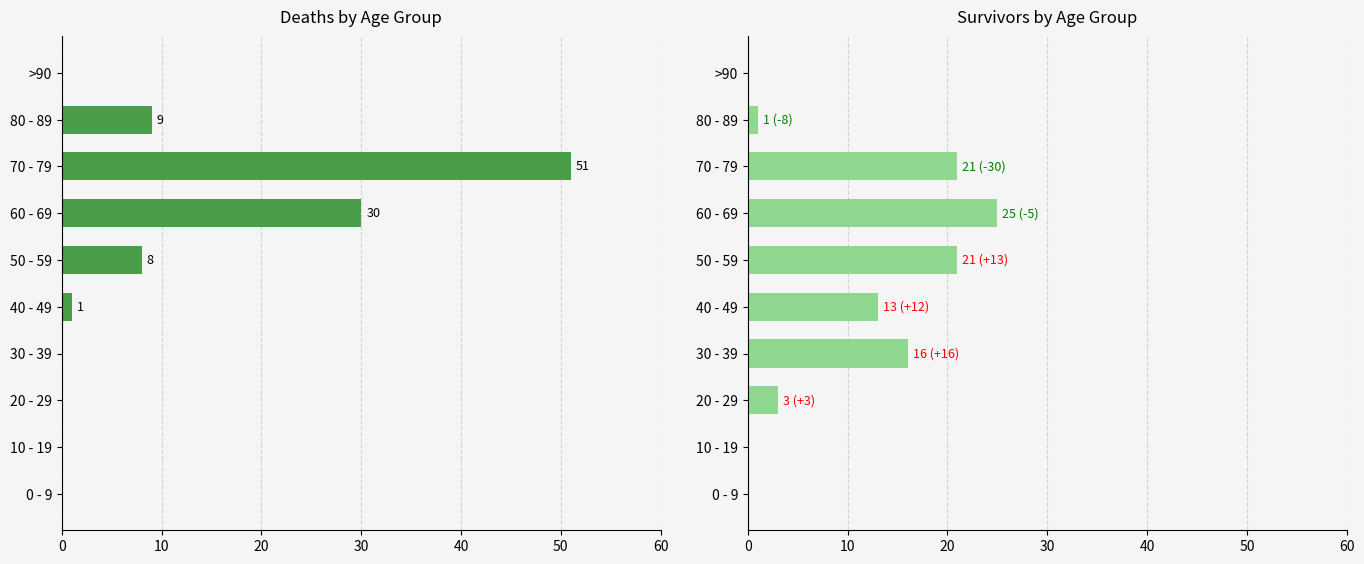

What is the difference between the highest and lowest values at 40 - 49?

12